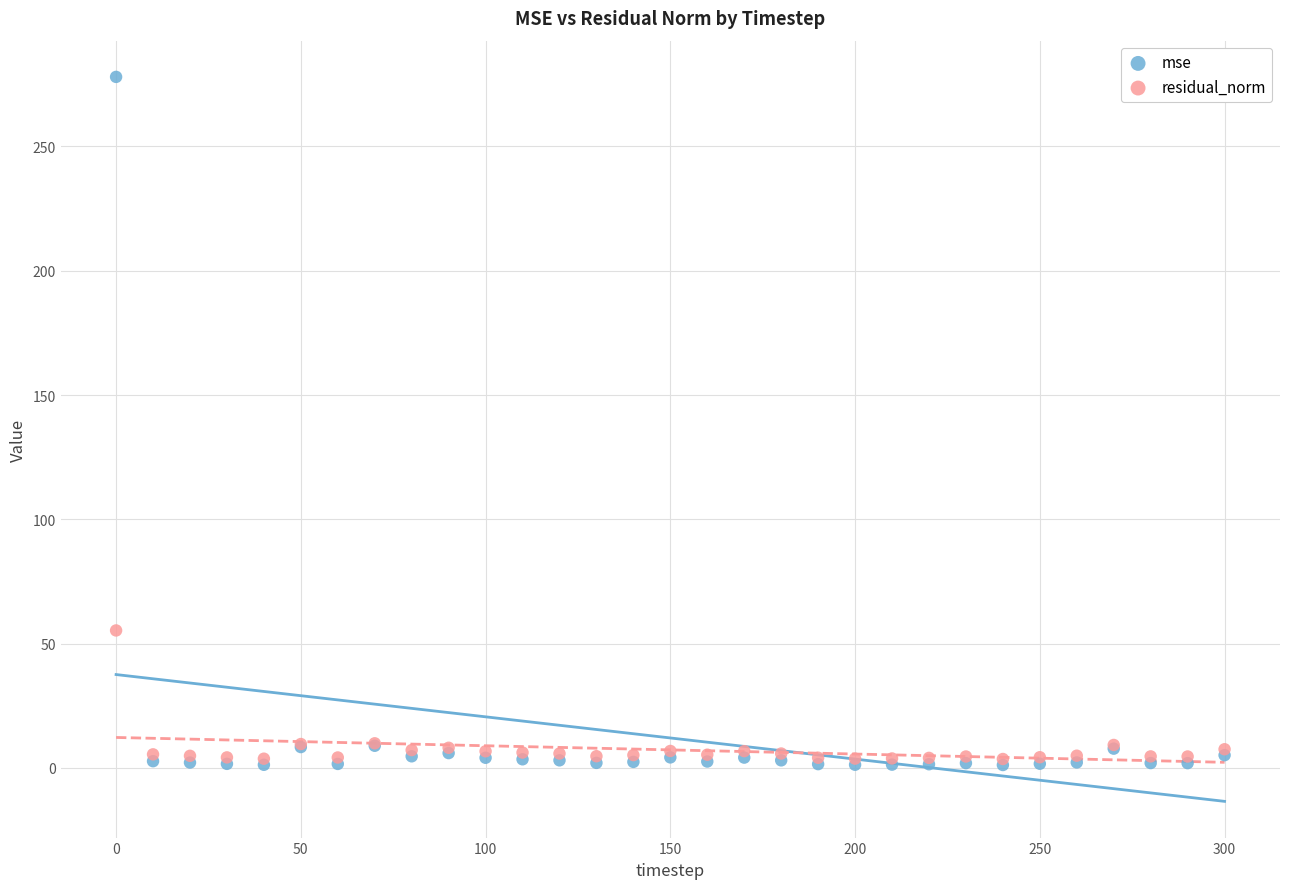

Across all series, what Y value is closest to 139?

55.3